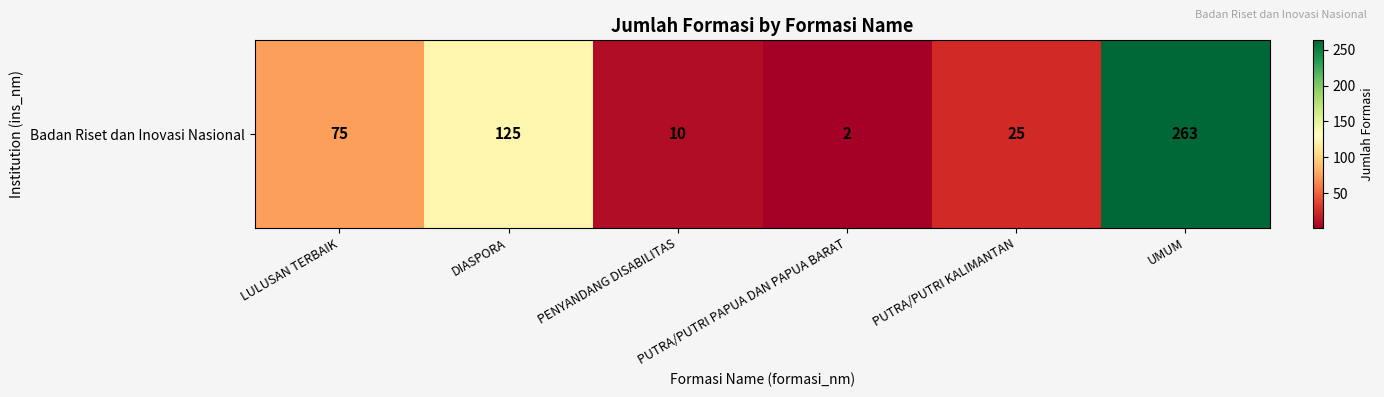

True or false: the data shows 25 at PUTRA/PUTRI KALIMANTAN.

True